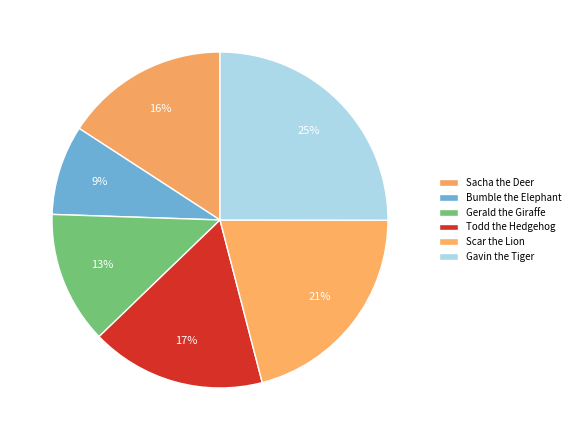

How many segments does this pie chart have?

6